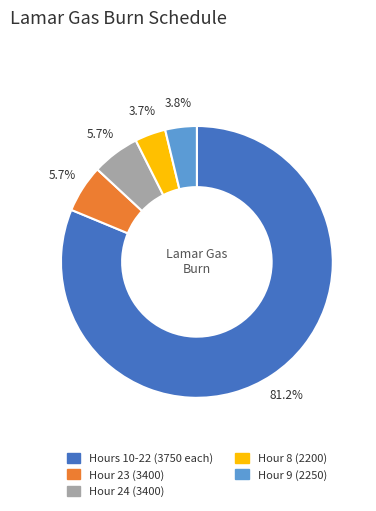

Do Hour 8 (2200) and Hour 23 (3400) together represent more than half of the pie?

No